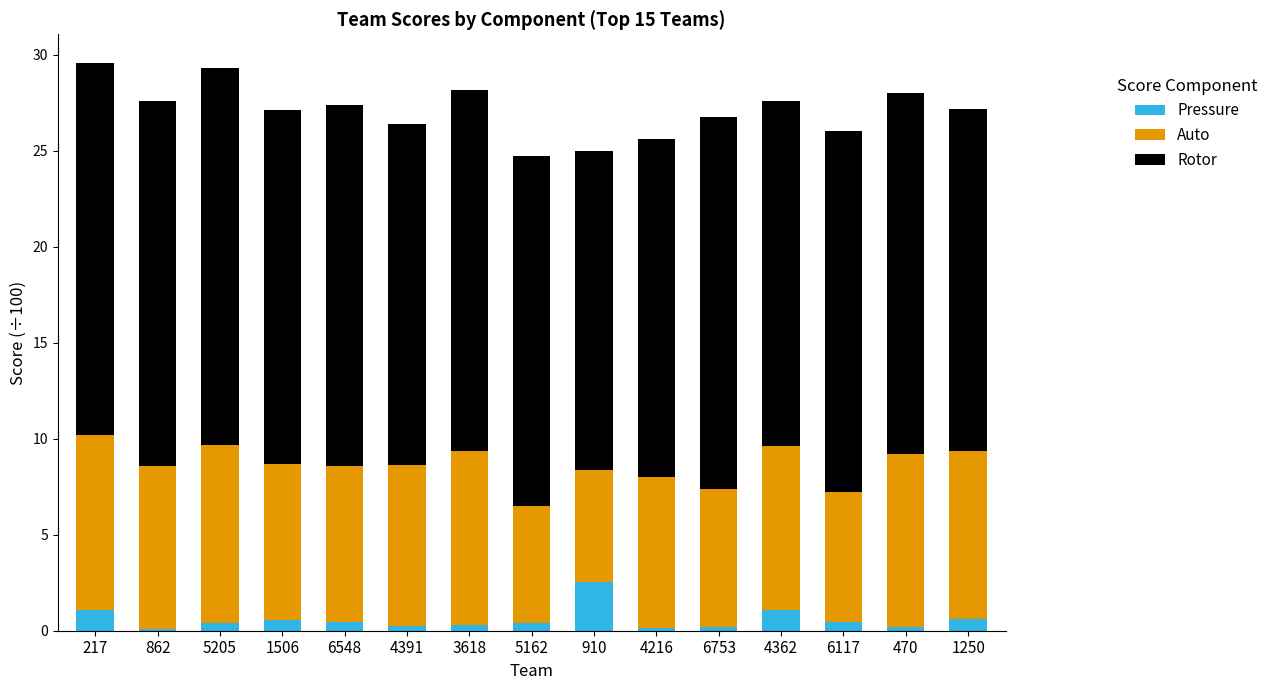

What is the average value of the Pressure series?

0.6